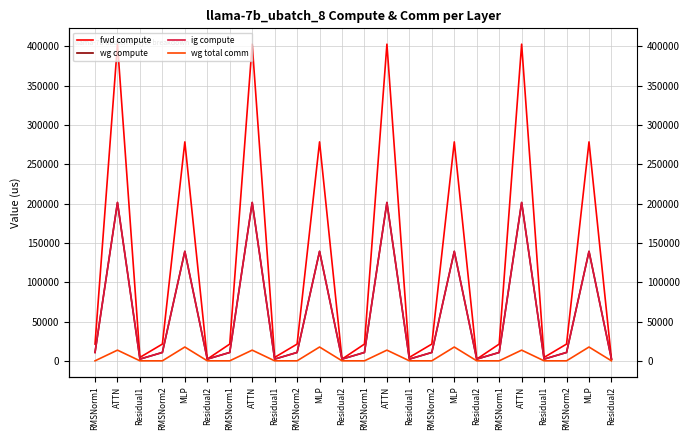

Reading left to right, what are all the values shown in this chart?

fwd compute: RMSNorm1=21309.4	ATTN=402907.5	Residual1=4360.0	RMSNorm2=21309.4	MLP=278563.6	Residual2=2180.0	RMSNorm1=21309.4	ATTN=402907.5	Residual1=4360.0	RMSNorm2=21309.4	MLP=278563.6	Residual2=2180.0	RMSNorm1=21309.4	ATTN=402907.5	Residual1=4360.0	RMSNorm2=21309.4	MLP=278563.6	Residual2=2180.0	RMSNorm1=21309.4	ATTN=402907.5	Residual1=4360.0	RMSNorm2=21309.4	MLP=278563.6	Residual2=2180.0
wg compute: RMSNorm1=10654.7	ATTN=201453.8	Residual1=2180.0	RMSNorm2=10654.7	MLP=139281.8	Residual2=2180.0	RMSNorm1=10654.7	ATTN=201453.8	Residual1=2180.0	RMSNorm2=10654.7	MLP=139281.8	Residual2=2180.0	RMSNorm1=10654.7	ATTN=201453.8	Residual1=2180.0	RMSNorm2=10654.7	MLP=139281.8	Residual2=2180.0	RMSNorm1=10654.7	ATTN=201453.8	Residual1=2180.0	RMSNorm2=10654.7	MLP=139281.8	Residual2=2180.0
ig compute: RMSNorm1=10654.7	ATTN=201453.8	Residual1=2180.0	RMSNorm2=10654.7	MLP=139281.8	Residual2=2180.0	RMSNorm1=10654.7	ATTN=201453.8	Residual1=2180.0	RMSNorm2=10654.7	MLP=139281.8	Residual2=2180.0	RMSNorm1=10654.7	ATTN=201453.8	Residual1=2180.0	RMSNorm2=10654.7	MLP=139281.8	Residual2=2180.0	RMSNorm1=10654.7	ATTN=201453.8	Residual1=2180.0	RMSNorm2=10654.7	MLP=139281.8	Residual2=2180.0
wg total comm: RMSNorm1=0.0	ATTN=13591.5	Residual1=0.0	RMSNorm2=0.0	MLP=17550.6	Residual2=0.0	RMSNorm1=0.0	ATTN=13591.5	Residual1=0.0	RMSNorm2=0.0	MLP=17550.6	Residual2=0.0	RMSNorm1=0.0	ATTN=13591.5	Residual1=0.0	RMSNorm2=0.0	MLP=17550.6	Residual2=0.0	RMSNorm1=0.0	ATTN=13591.5	Residual1=0.0	RMSNorm2=0.0	MLP=17550.6	Residual2=0.0